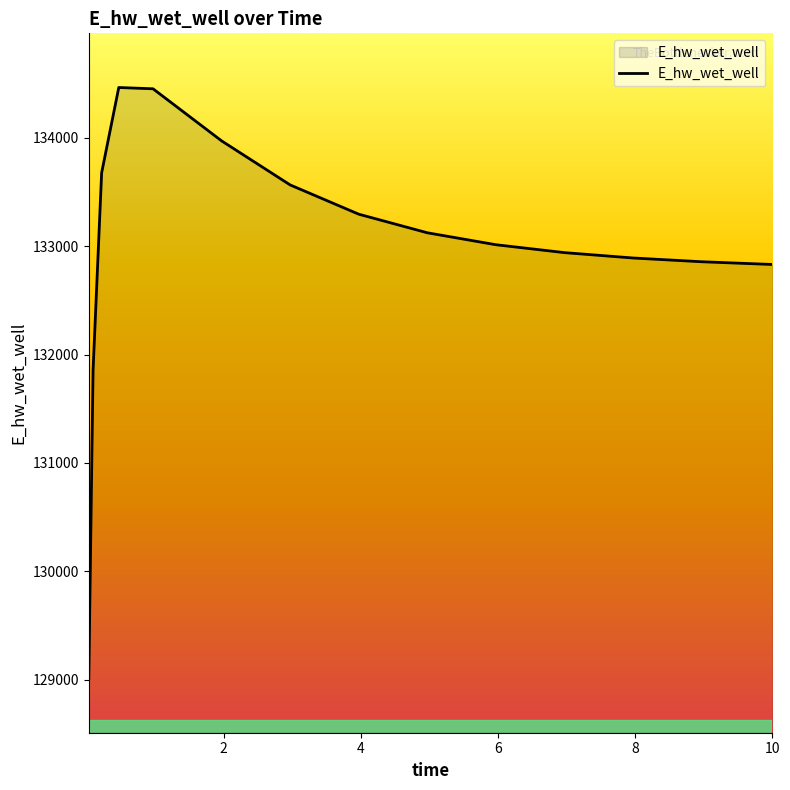

What is the smallest value displayed?

129009.7